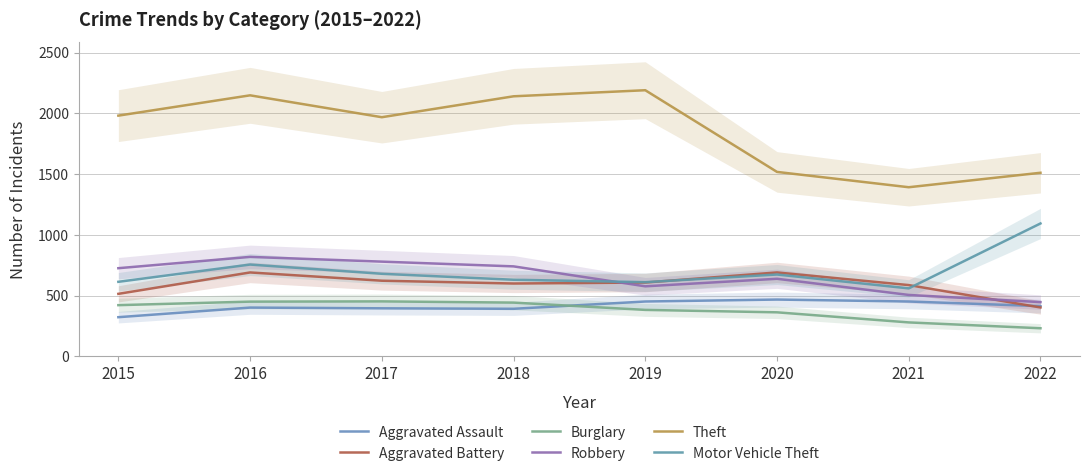

At which category is the sum across all series the highest?

2016